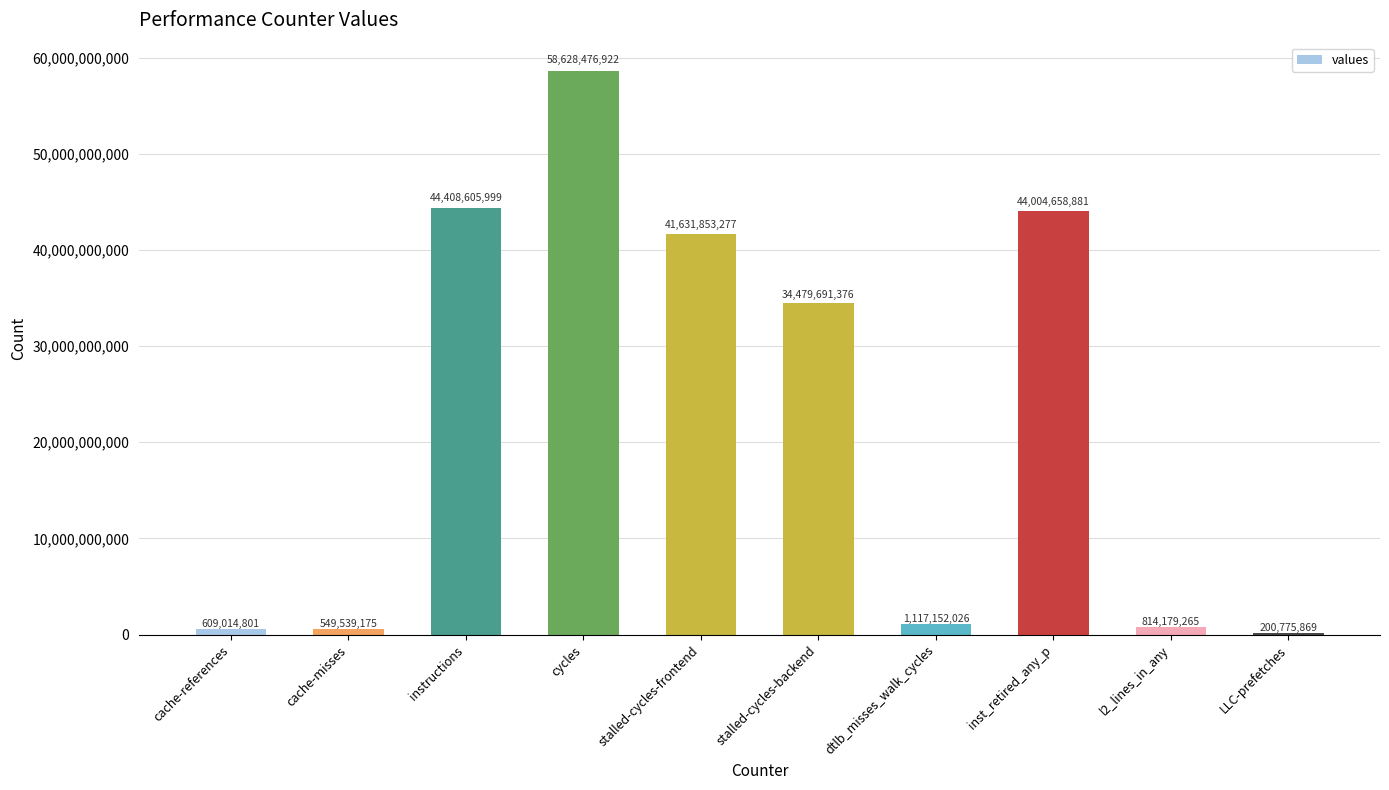

Reading right to left, extract all data points from this chart.

LLC-prefetches=200775869	l2_lines_in_any=814179265	inst_retired_any_p=44004658881	dtlb_misses_walk_cycles=1117152026	stalled-cycles-backend=34479691376	stalled-cycles-frontend=41631853277	cycles=58628476922	instructions=44408605999	cache-misses=549539175	cache-references=609014801